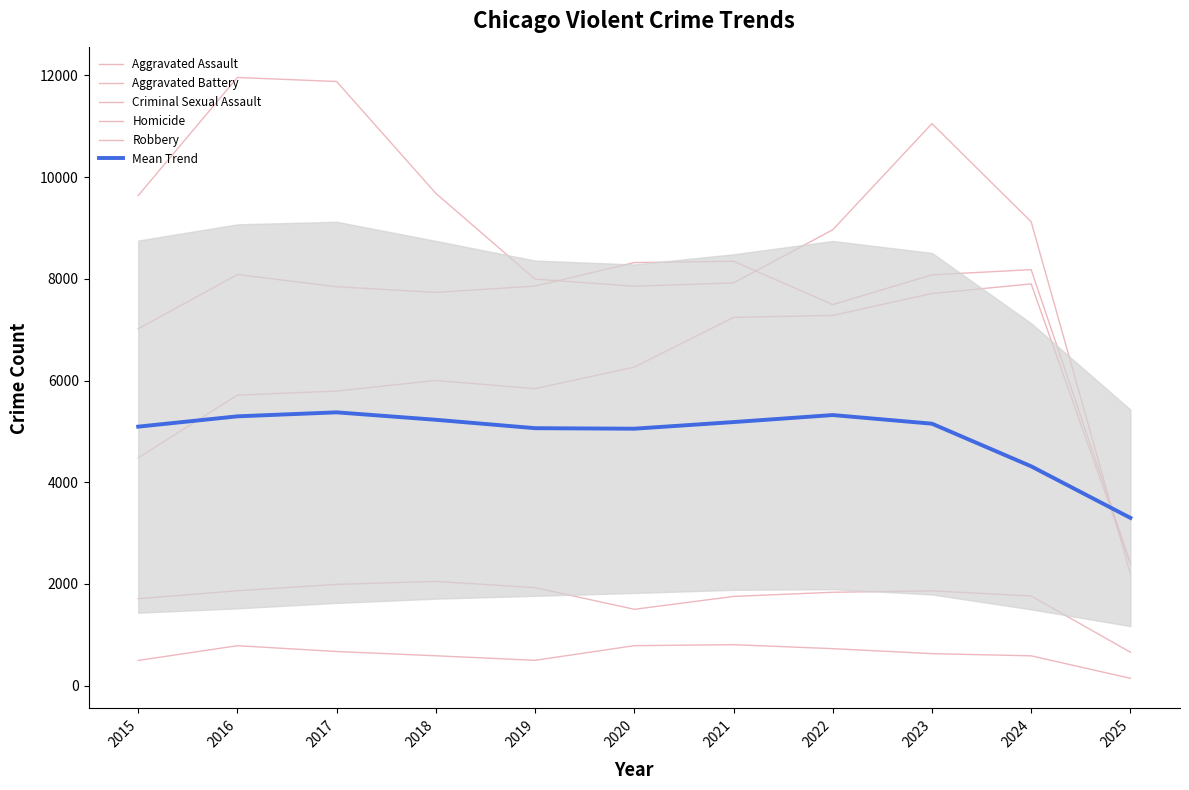

What is the minimum value shown in the chart?

145.0